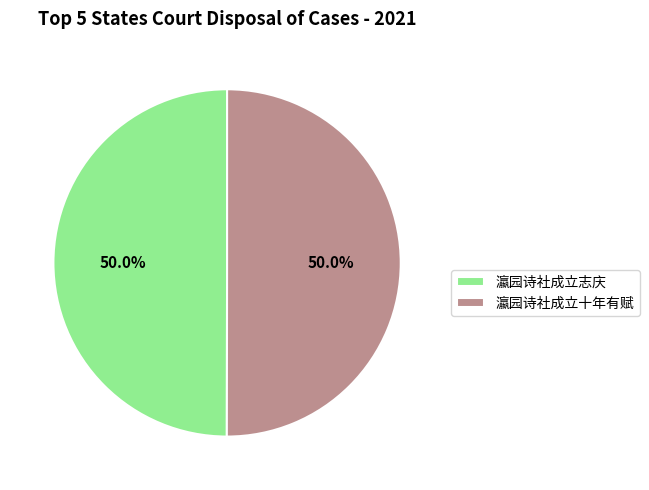

Approximately how many times larger is the value at 瀛园诗社成立志庆 compared to 瀛园诗社成立十年有赋?

1.0